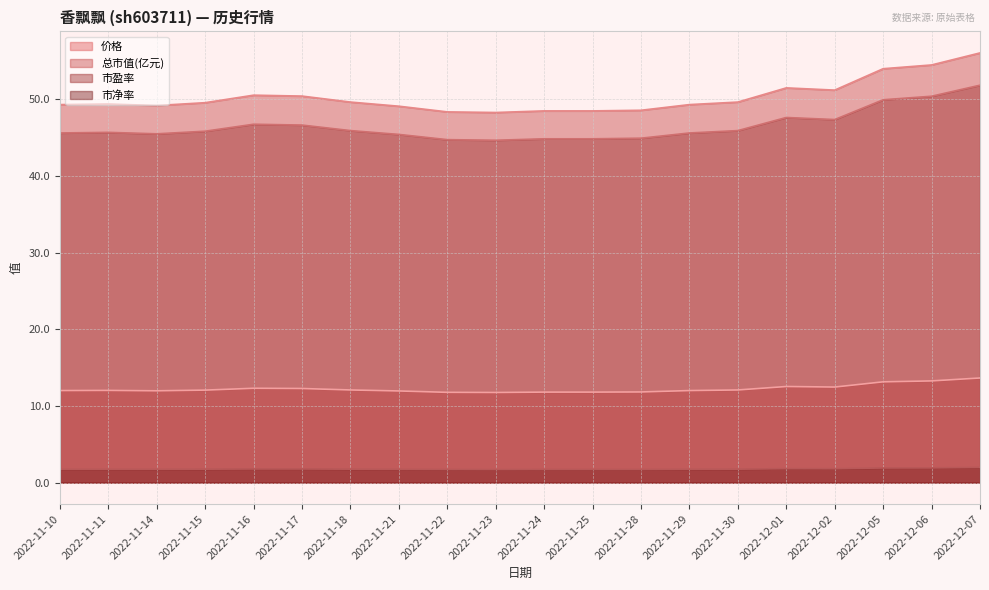

List the series in order of their peak value, highest first.

总市值(亿元), 市盈率, 价格, 市净率